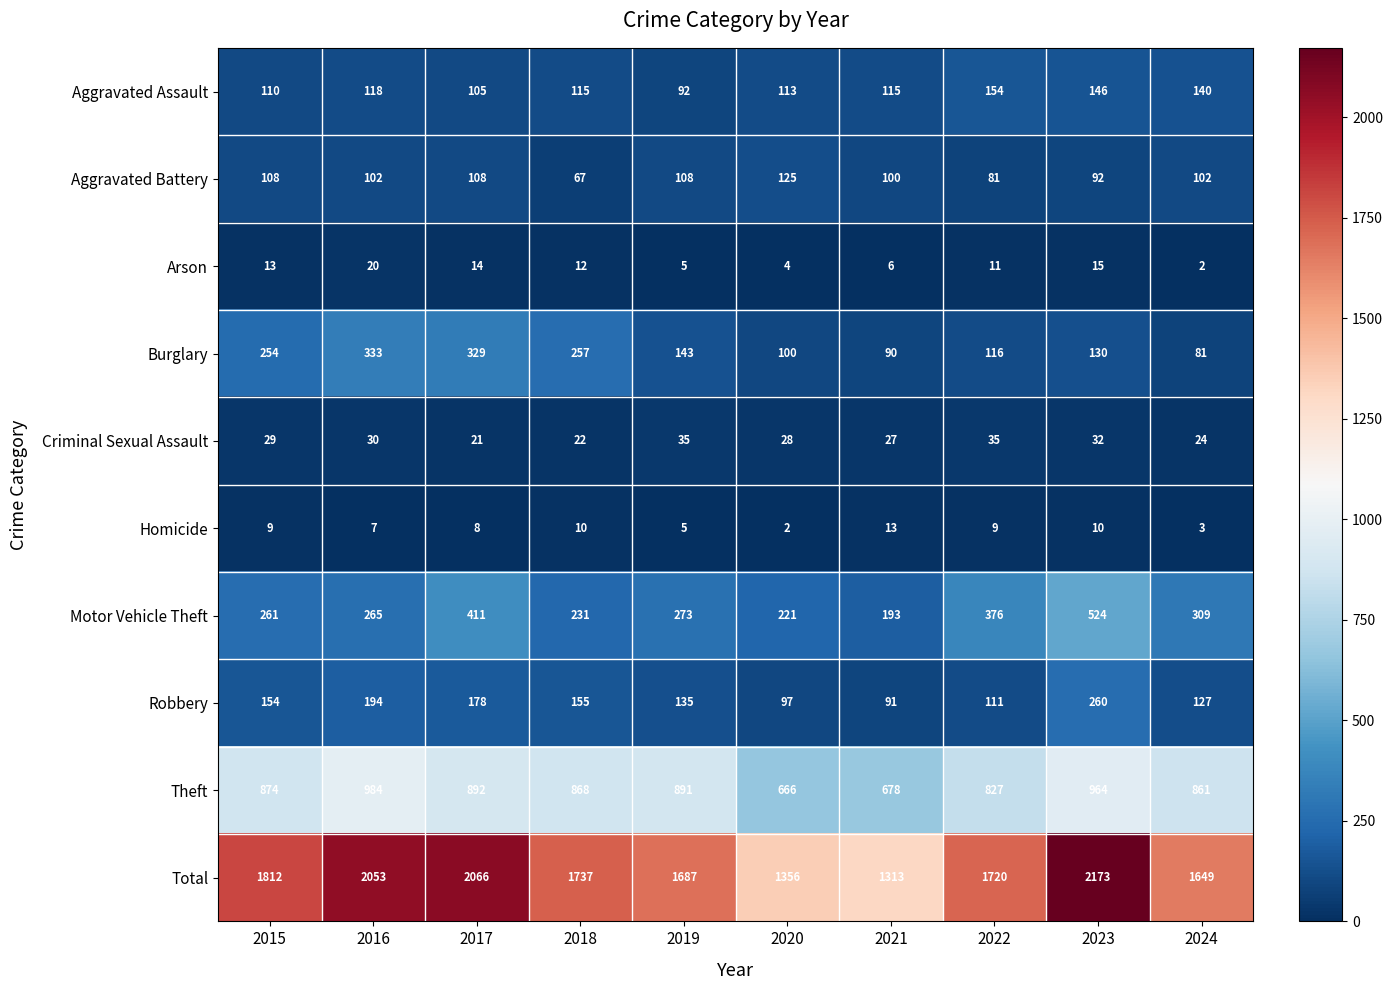

The Arson series shows 1 at 2024. True or false?

False